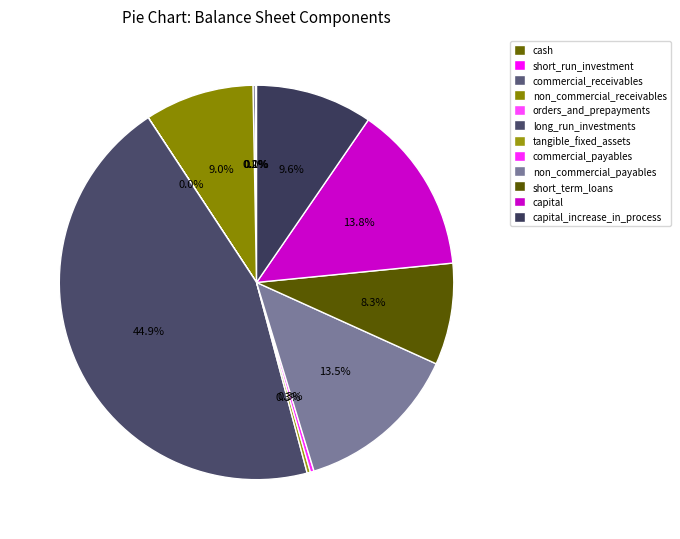

What is the smallest slice in the pie chart?

short_run_investment